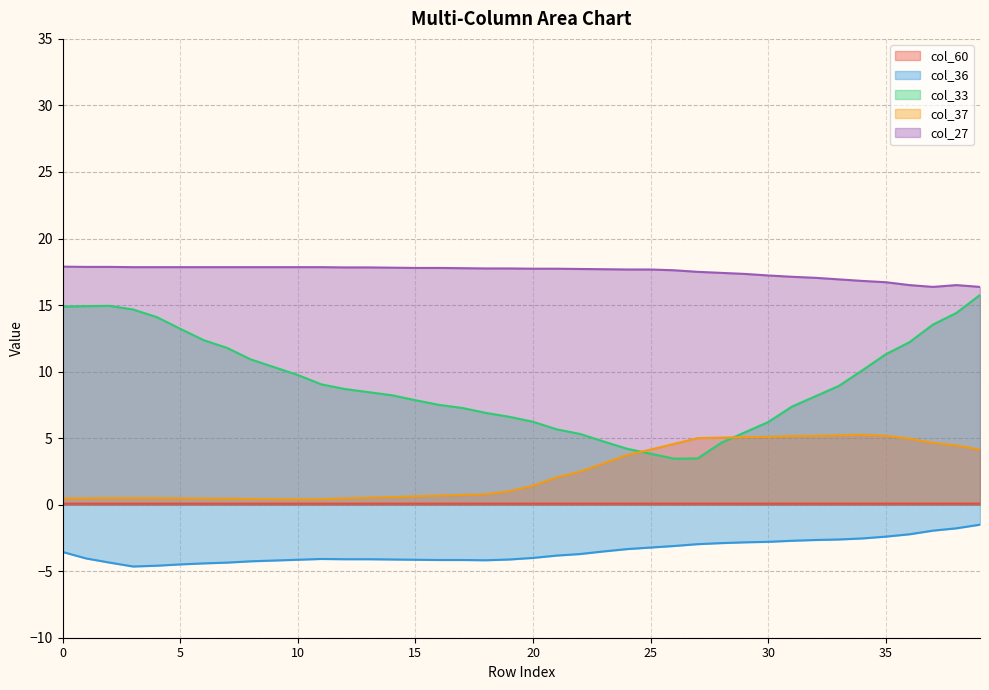

What is the lowest value of the col_36 series?

-4.6